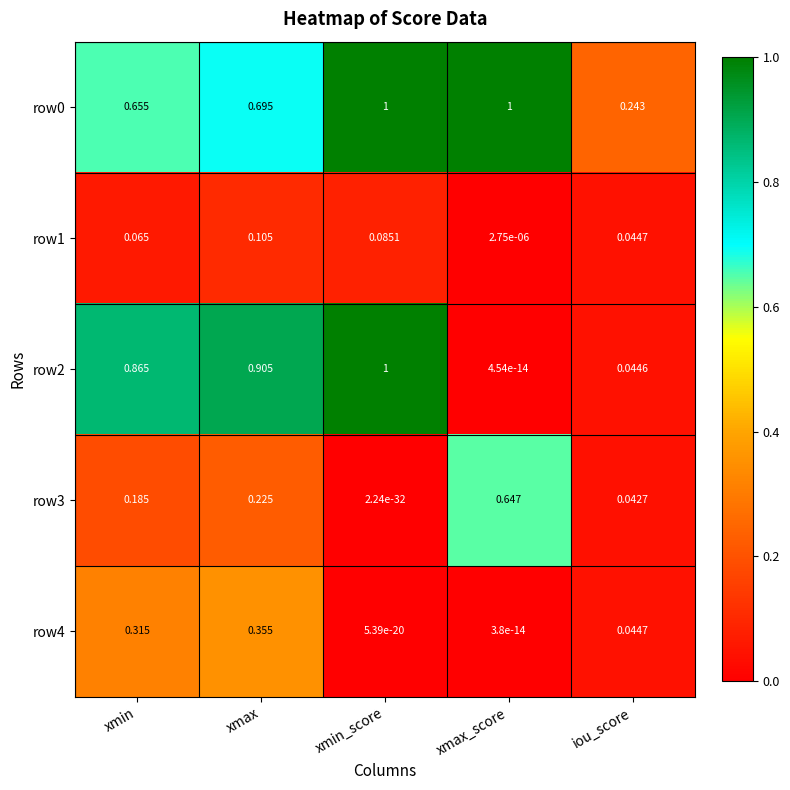

List the labels in order of row3 value, largest first.

xmax_score, xmax, xmin, iou_score, xmin_score